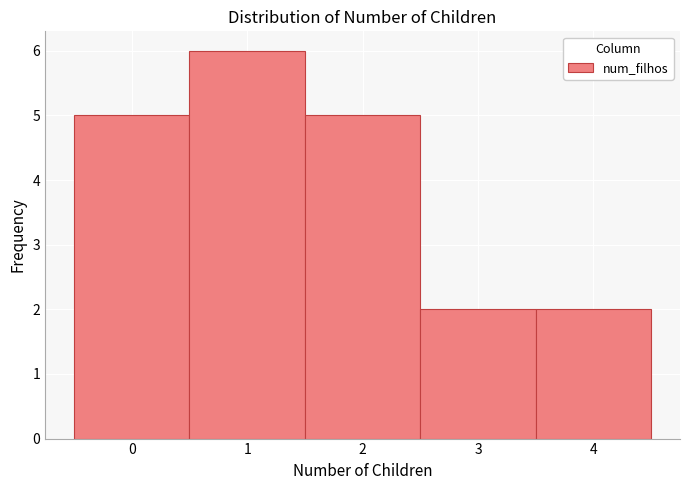

Reading left to right, transcribe this chart: for each bar, give the range it covers on the x-axis and its height. The values are not printed on the chart, so give them approximately, as read against the axis.

-0.5 to 0.5: 5
0.5 to 1.5: 6
1.5 to 2.5: 5
2.5 to 3.5: 2
3.5 to 4.5: 2